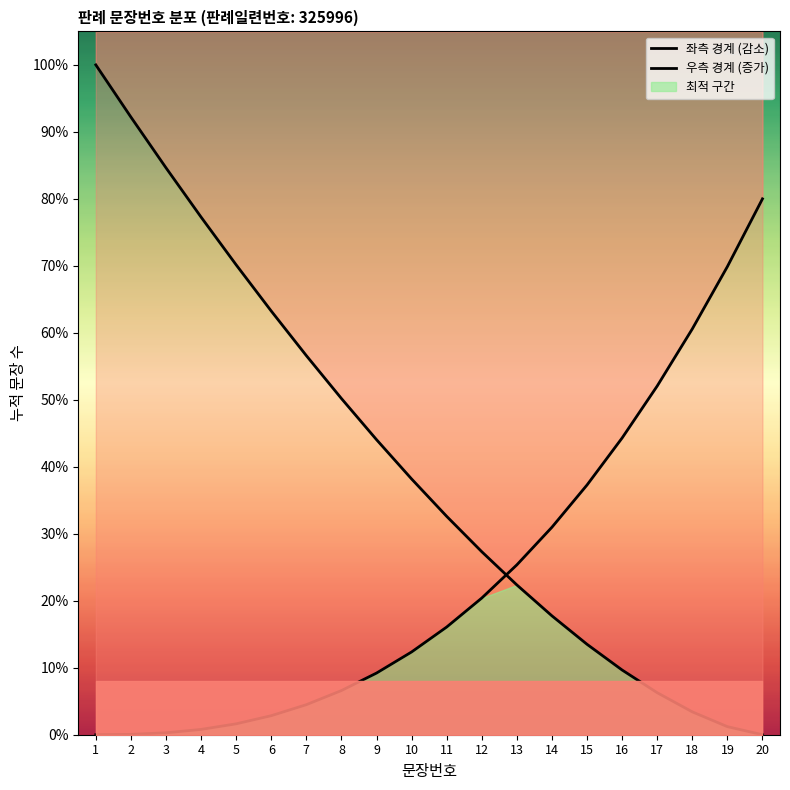

What is the highest value of the 좌측 경계 (감소) series?

100.0